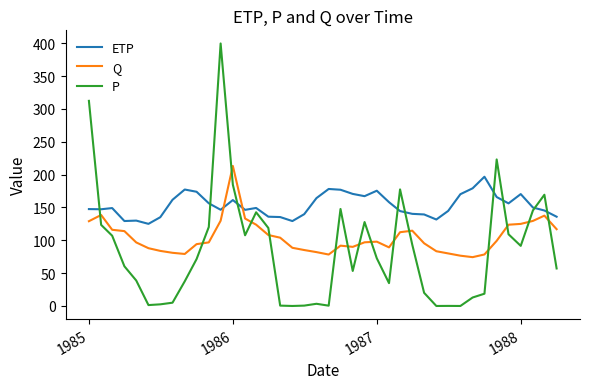

What is the minimum value for Q?

74.3